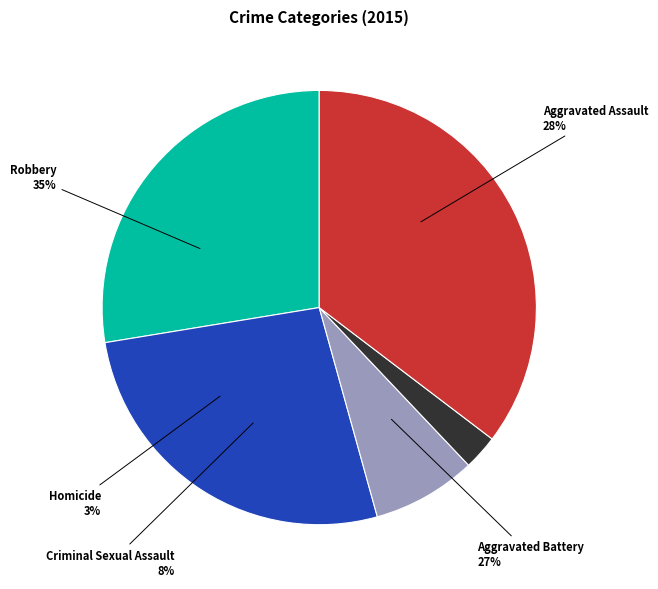

Count the number of slices in the pie.

5